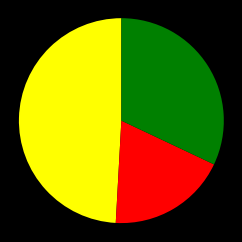

How many segments does this pie chart have?

3